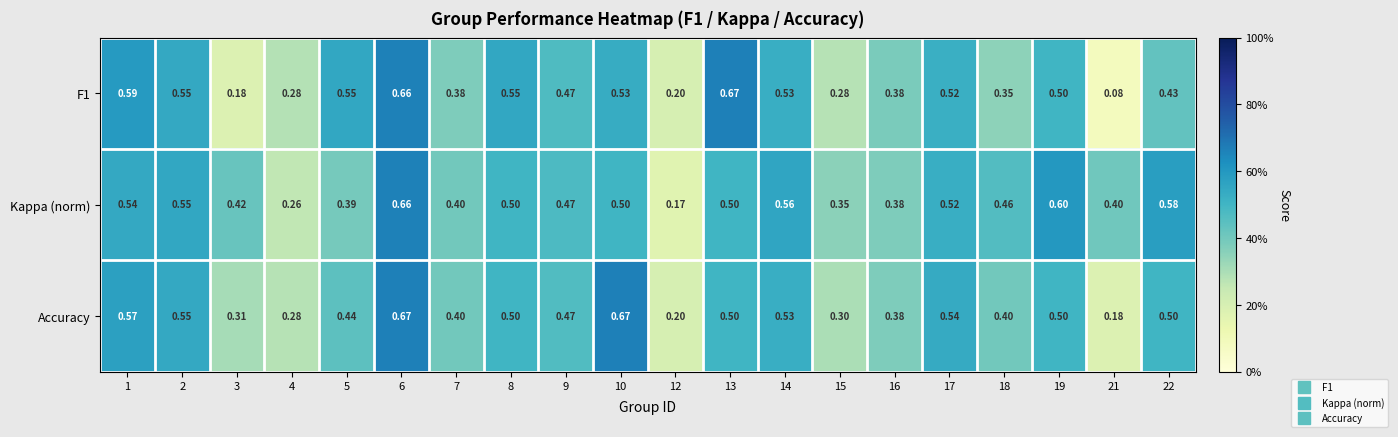

Is the value of F1 at 8 greater than the value of Kappa (norm) at 18?

Yes